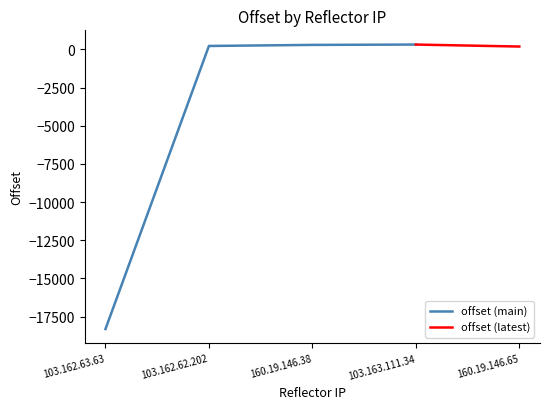

The chart shows a value of 357 at 103.162.62.202. True or false?

False